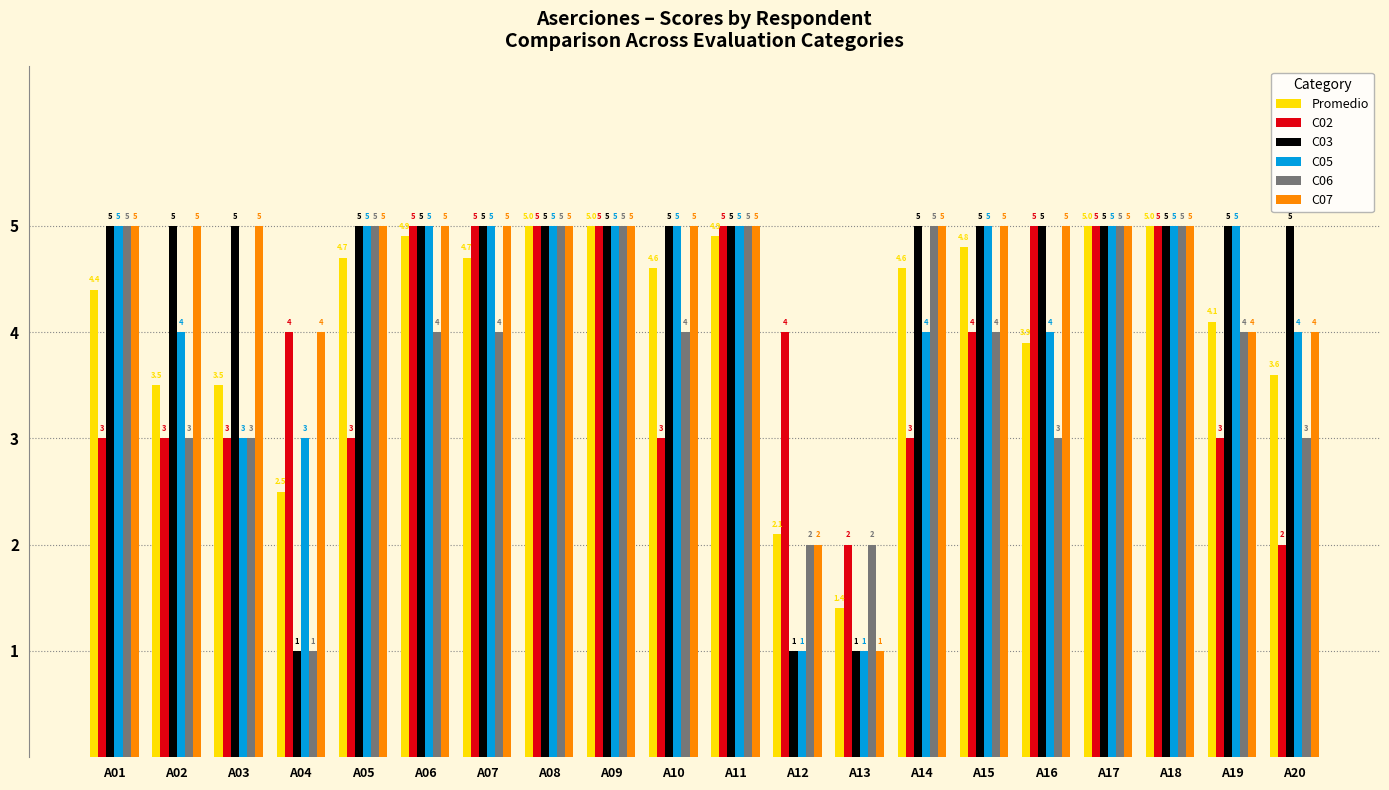

Which series has the largest total across all categories?

C07